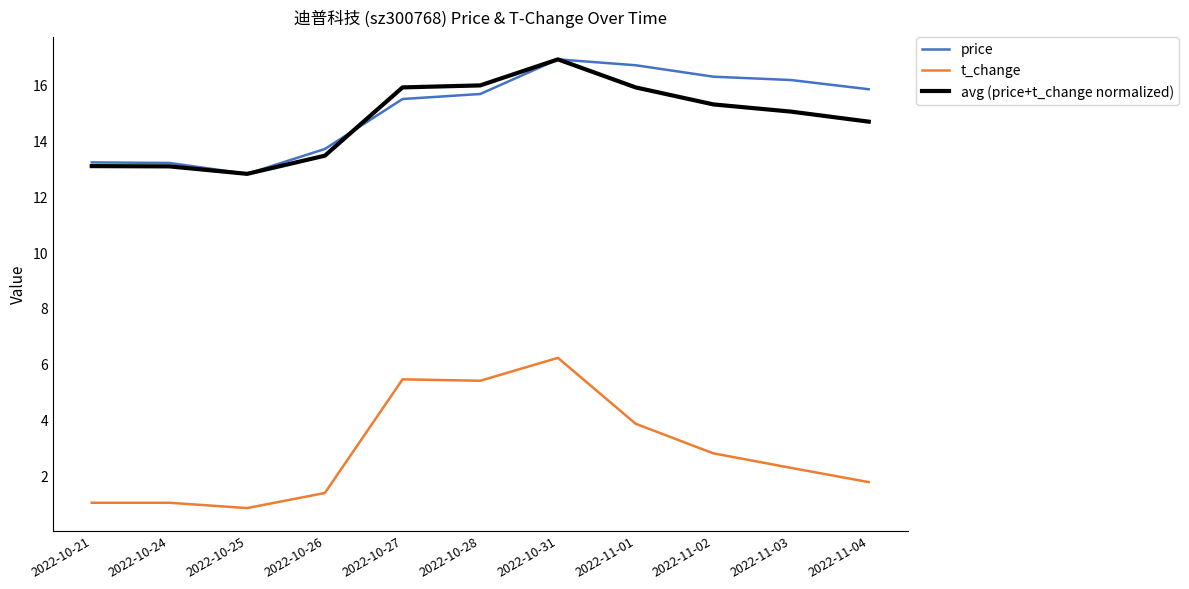

Reading left to right, transcribe all the data shown in this chart.

price: 13.2	13.2	12.8	13.7	15.5	15.7	16.9	16.7	16.3	16.2	15.8
t_change: 1.0	1.0	0.8	1.4	5.4	5.4	6.2	3.9	2.8	2.3	1.8
avg (price+t_change normalized): 13.1	13.1	12.8	13.5	15.9	16.0	16.9	15.9	15.3	15.0	14.7